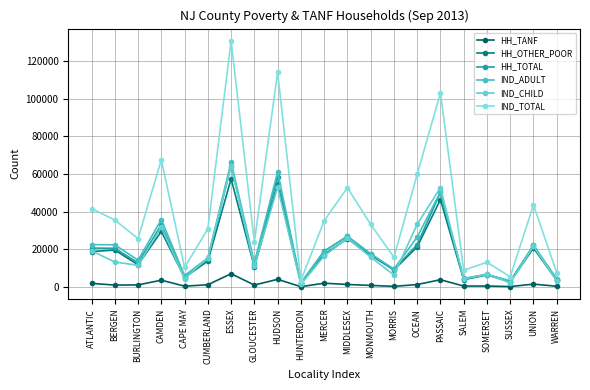

What is the label of the 12th point from the left?

MIDDLESEX